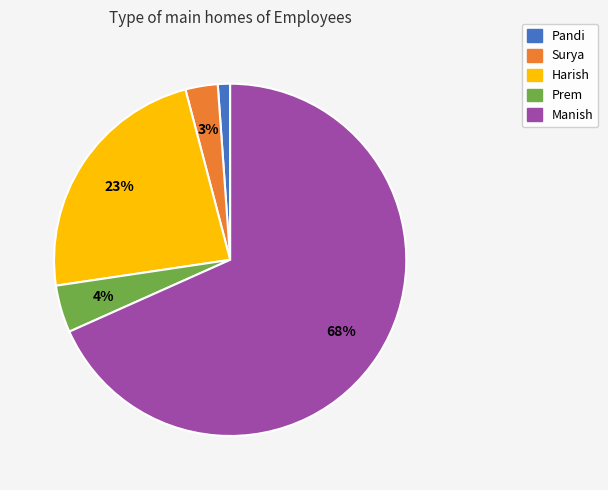

To the nearest percent, what portion does Harish represent?

23%